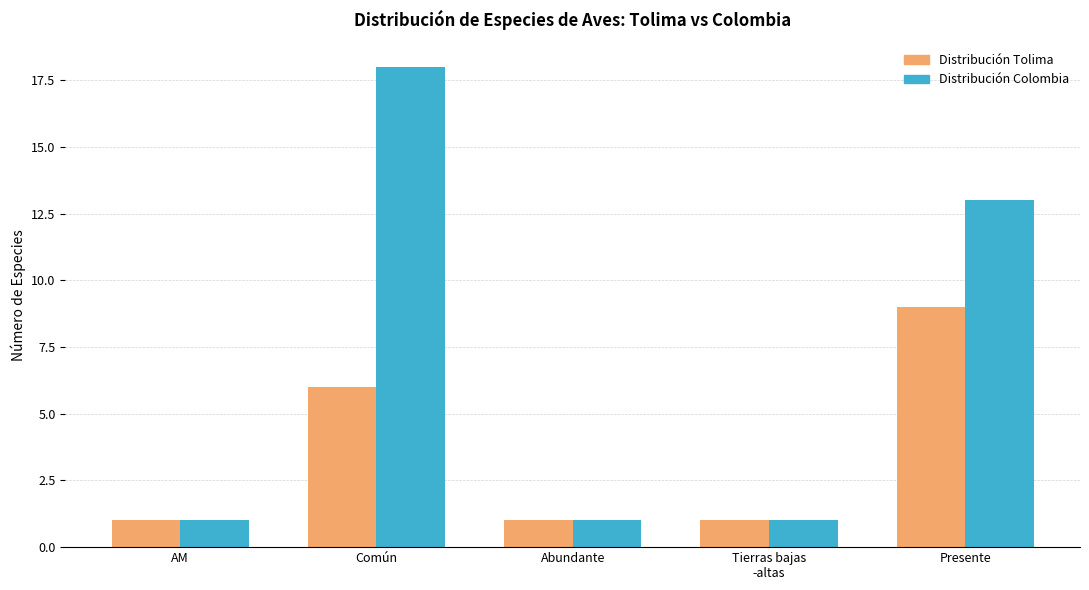

What is the spread (max minus min) of values at Común?

12